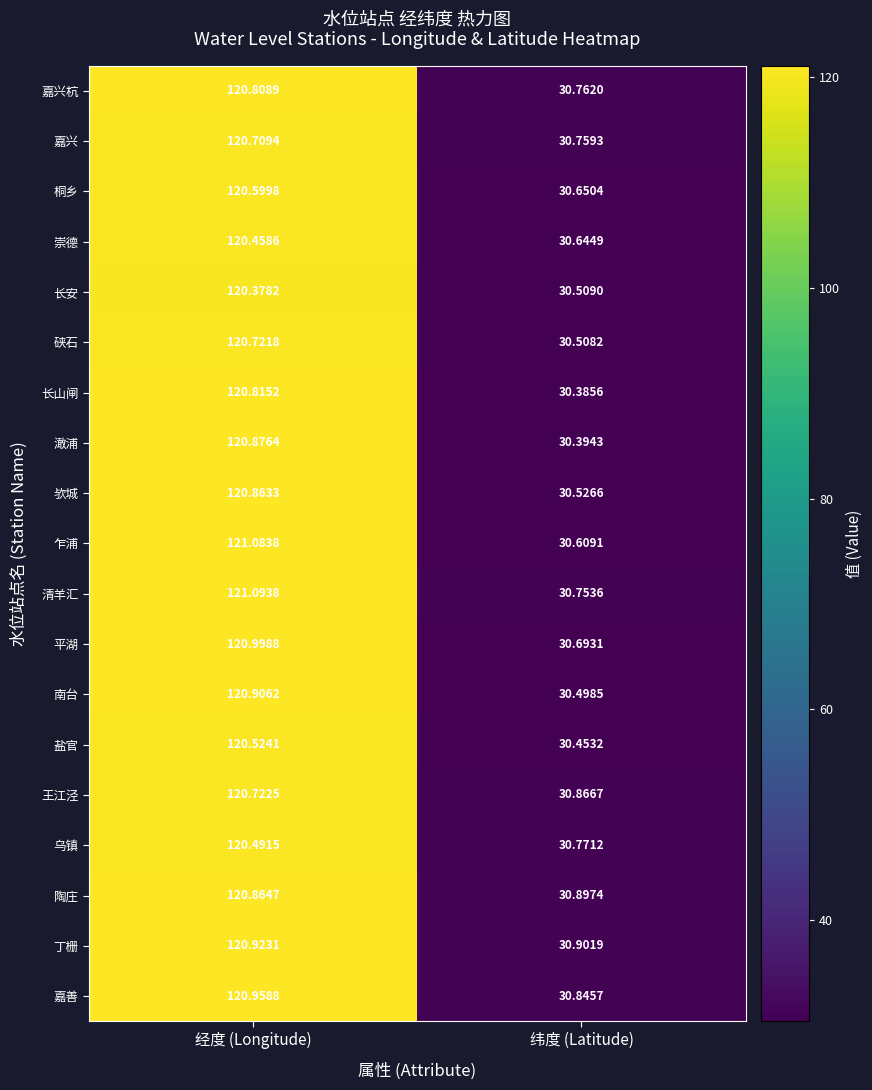

Rank the series by their maximum value, from lowest to highest.

长安, 崇德, 乌镇, 盐官, 桐乡, 嘉兴, 硖石, 王江泾, 嘉兴杭, 长山闸, 欤城, 陶庄, 澉浦, 南台, 丁栅, 嘉善, 平湖, 乍浦, 清羊汇